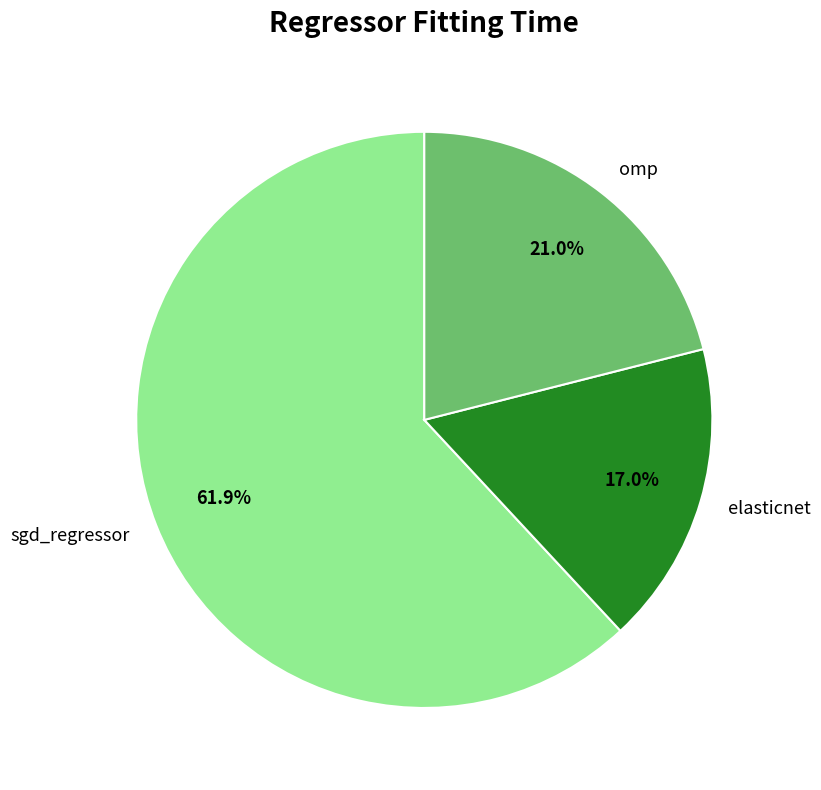

To the nearest percent, what portion does sgd_regressor represent?

62%